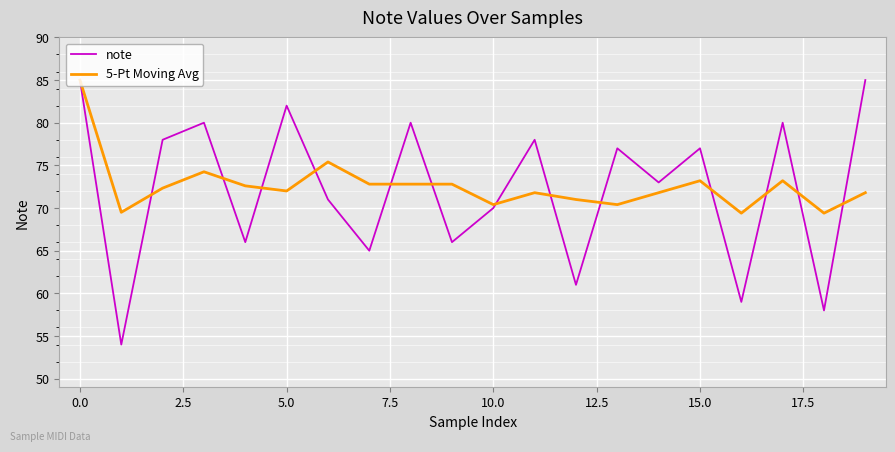

Which series has the widest spread of values?

note